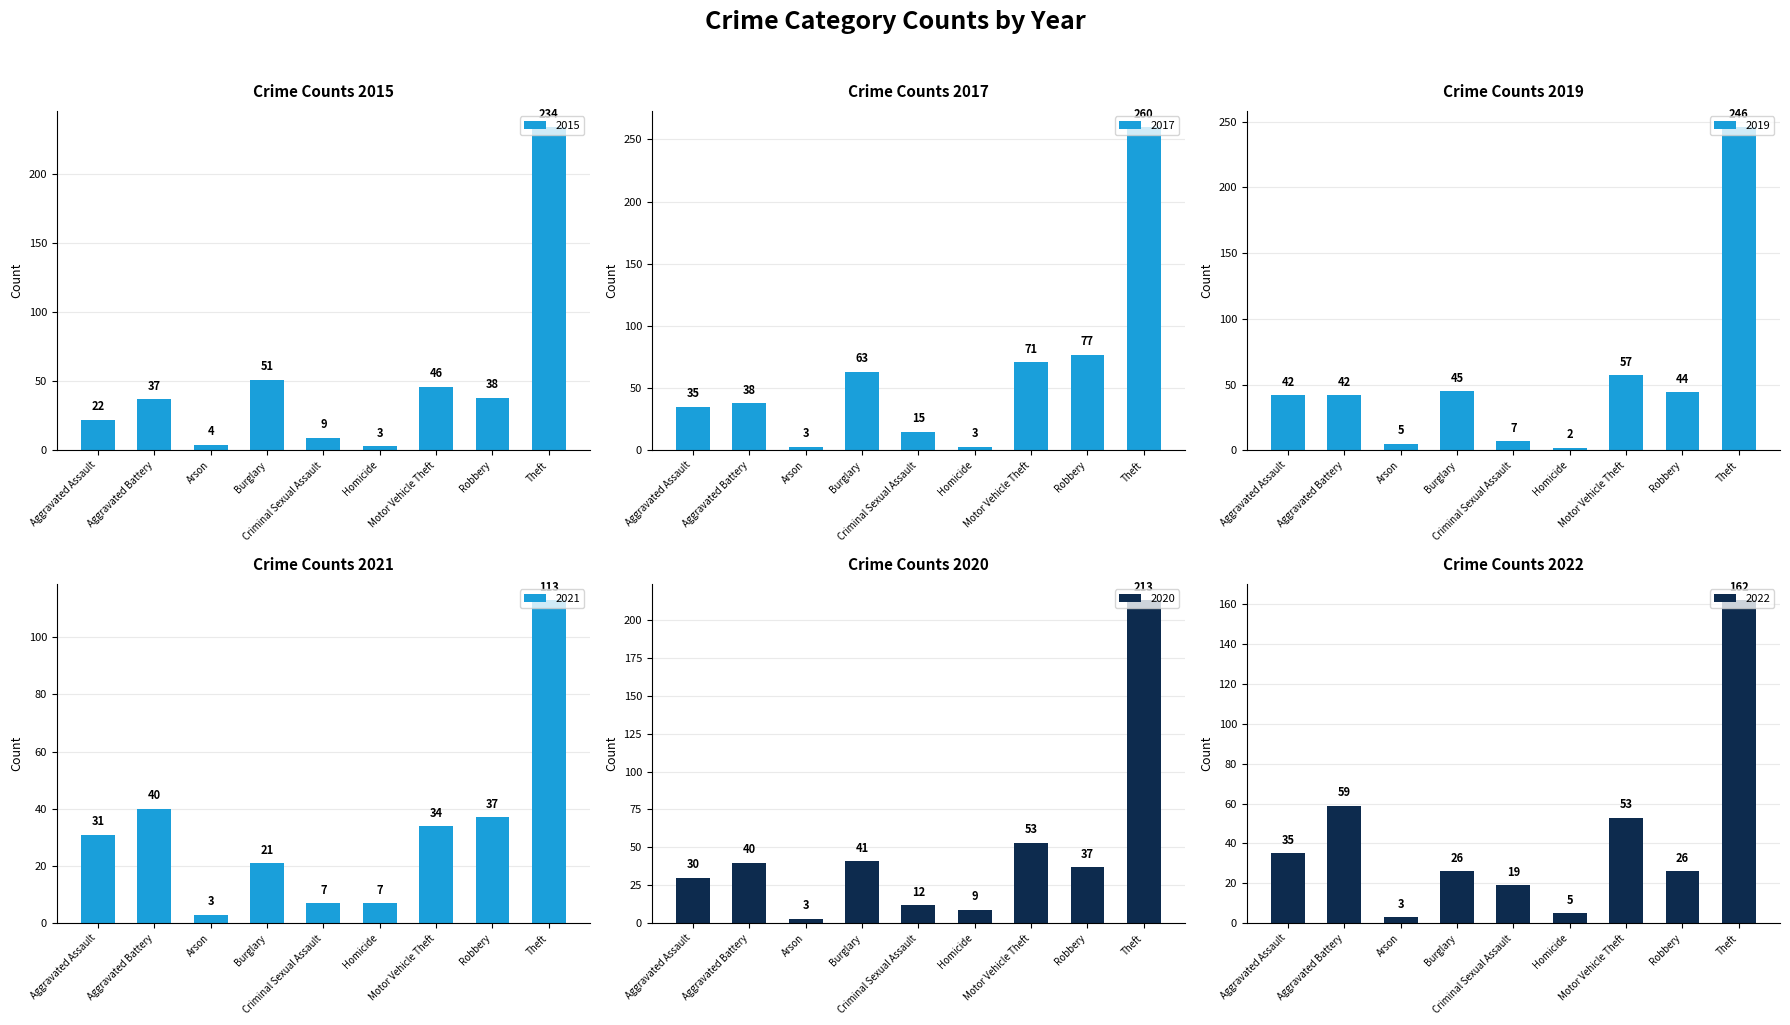

Is it true that 2017 equals 35 at Aggravated Assault?

True